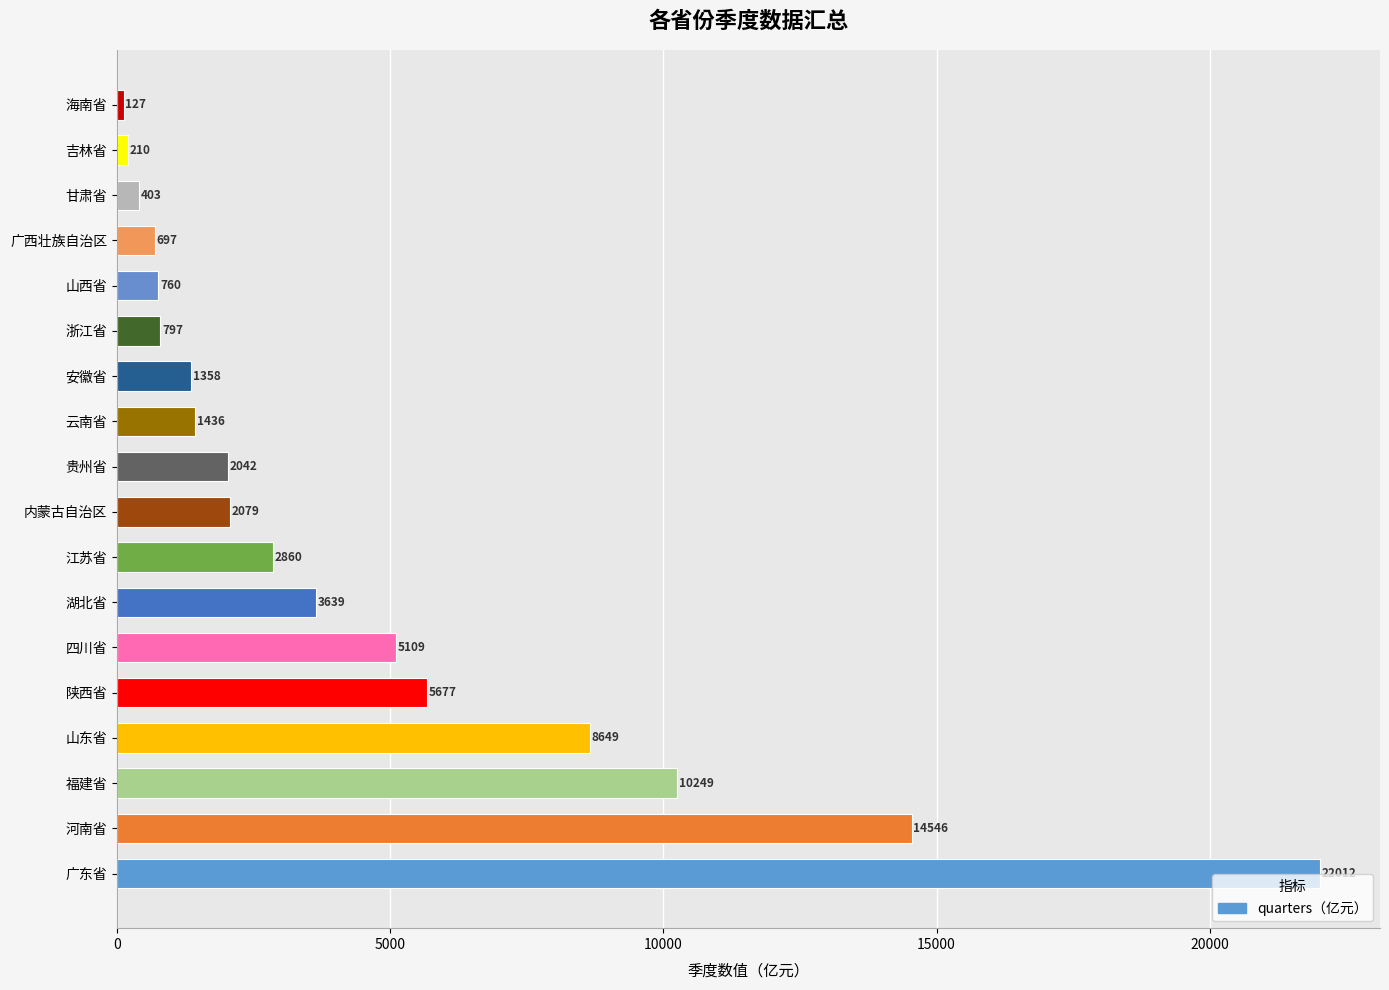

List the labels in order of value, largest first.

广东省, 河南省, 福建省, 山东省, 陕西省, 四川省, 湖北省, 江苏省, 内蒙古自治区, 贵州省, 云南省, 安徽省, 浙江省, 山西省, 广西壮族自治区, 甘肃省, 吉林省, 海南省